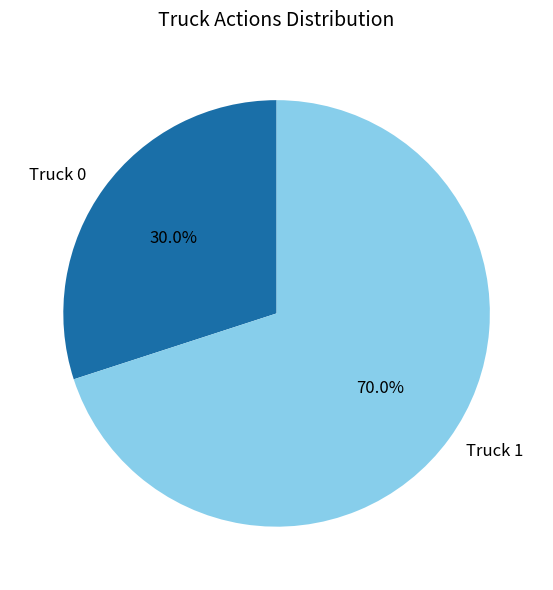

Rank the categories by value from lowest to highest.

Truck 0, Truck 1